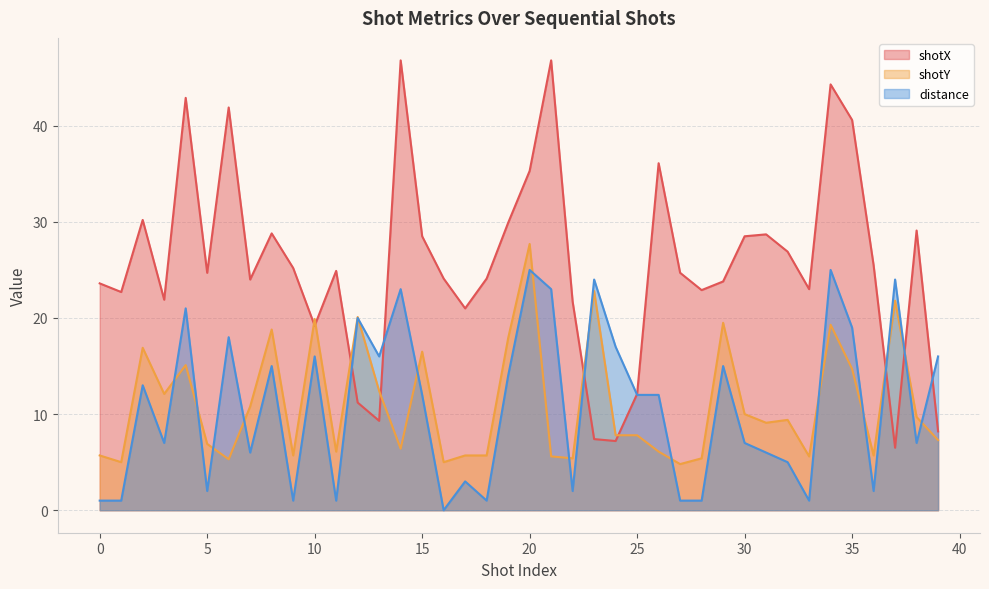

Which series has the widest spread of values?

shotX